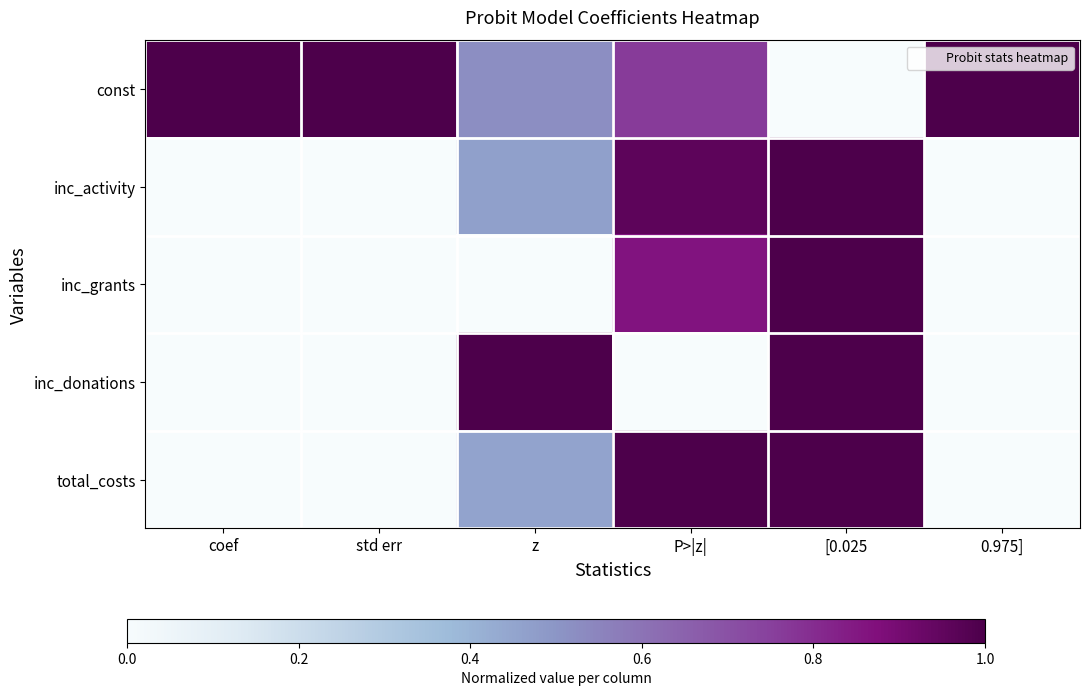

Reading left to right, extract all data points from this chart.

const: coef=1.0	std err=1.0	z=0.5	P>|z|=0.8	[0.025=0.0	0.975]=1.0
inc_activity: coef=0.0	std err=0.0	z=0.5	P>|z|=1.0	[0.025=1.0	0.975]=0.0
inc_grants: coef=0.0	std err=0.0	z=0.0	P>|z|=0.9	[0.025=1.0	0.975]=0.0
inc_donations: coef=0.0	std err=0.0	z=1.0	P>|z|=0.0	[0.025=1.0	0.975]=0.0
total_costs: coef=0.0	std err=0.0	z=0.5	P>|z|=1.0	[0.025=1.0	0.975]=0.0